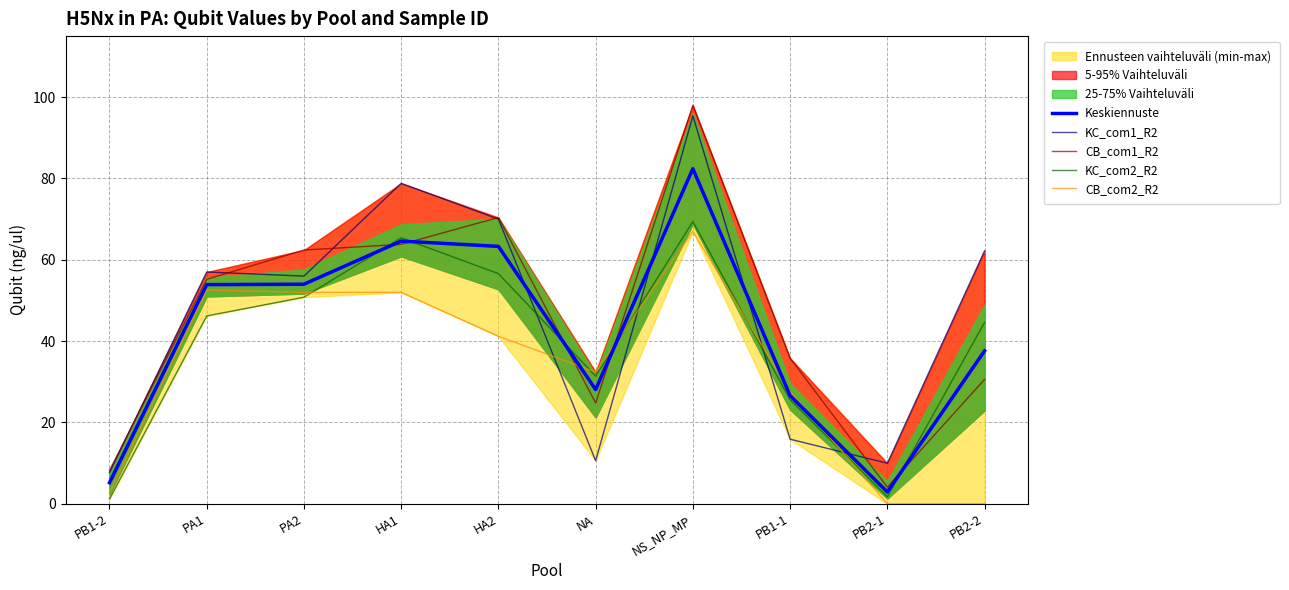

How many lines are shown in the chart?

5